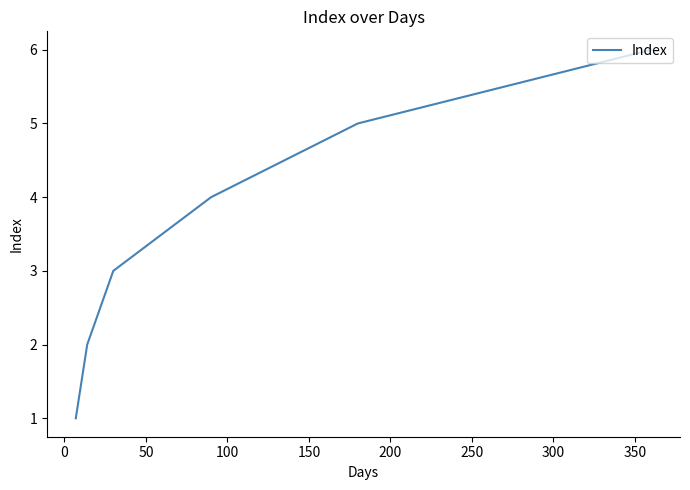

What is the sum of all values?

21